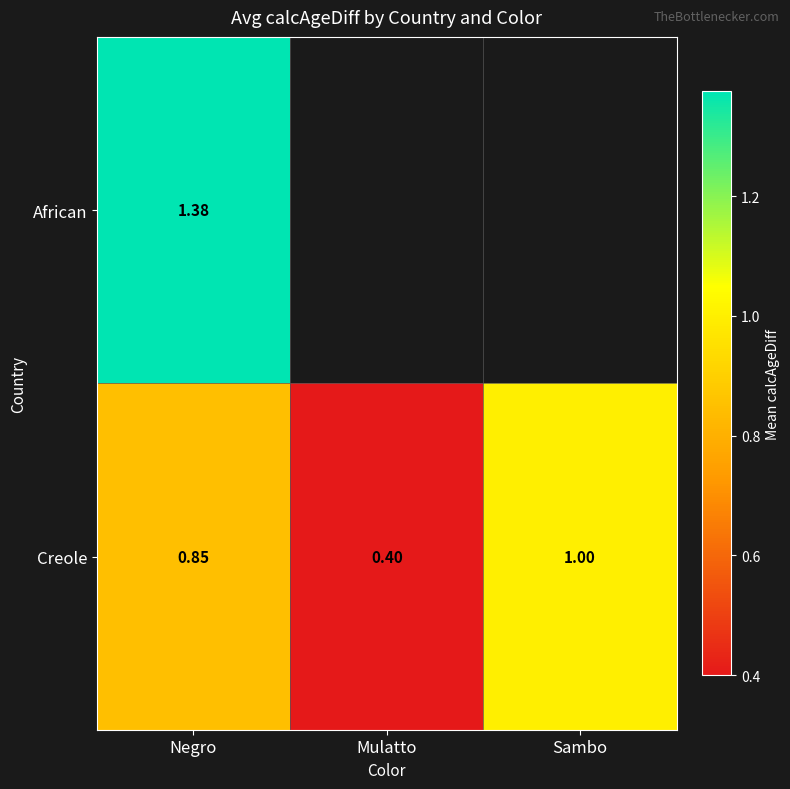

At how many categories does at least one series exceed 1?

1